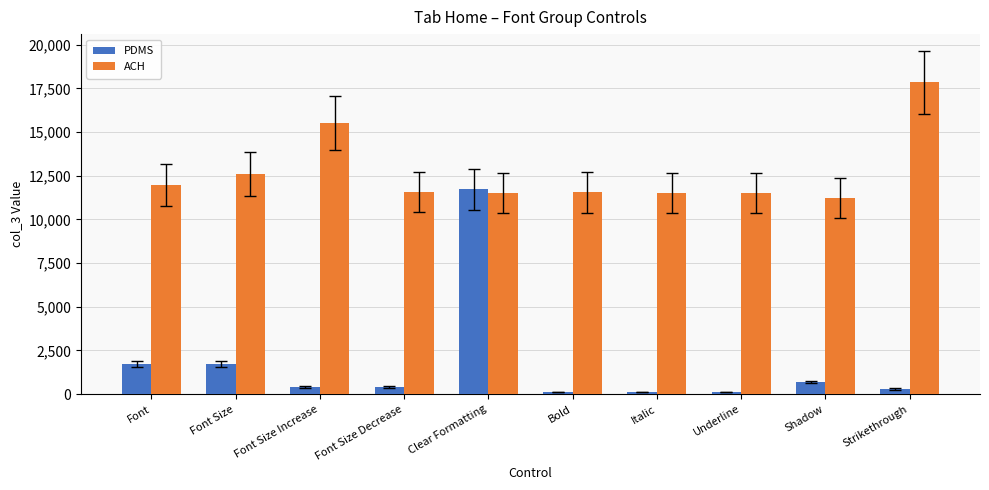

The PDMS series shows 403 at Font Size Increase. True or false?

True